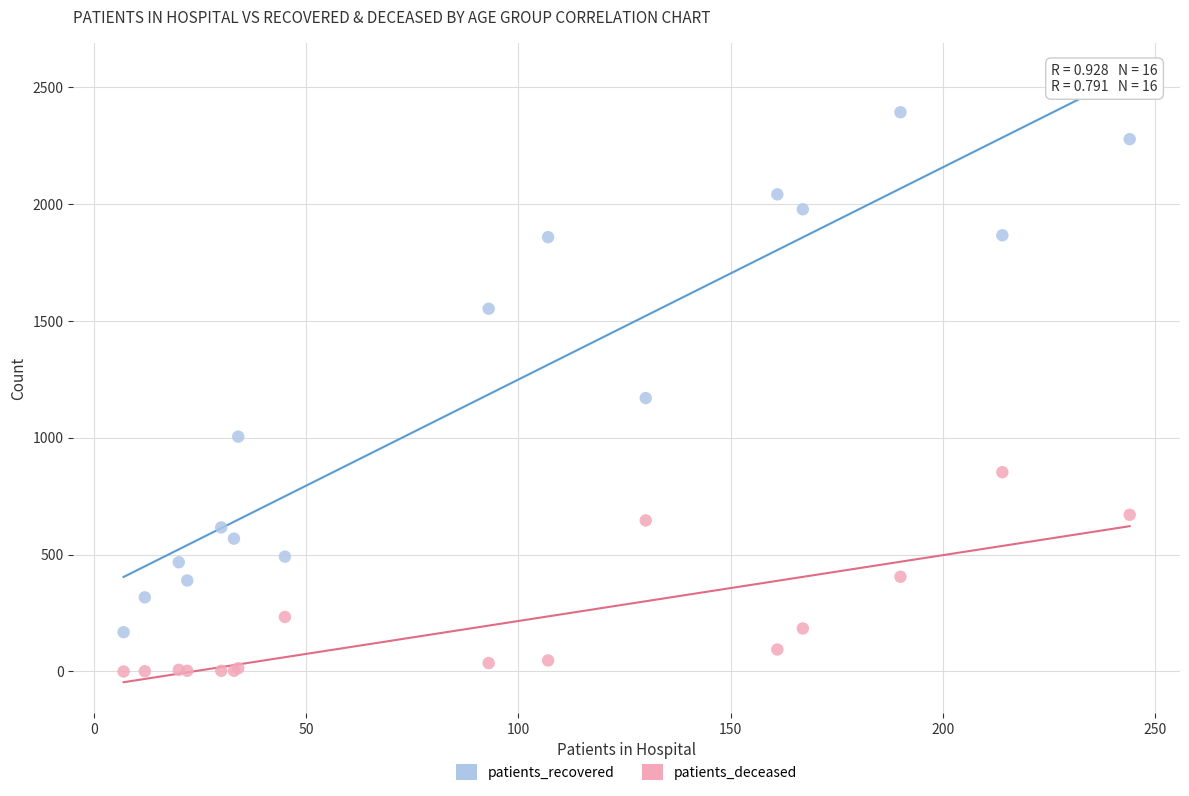

What is the X range (max minus min) for the scatter plot?

237